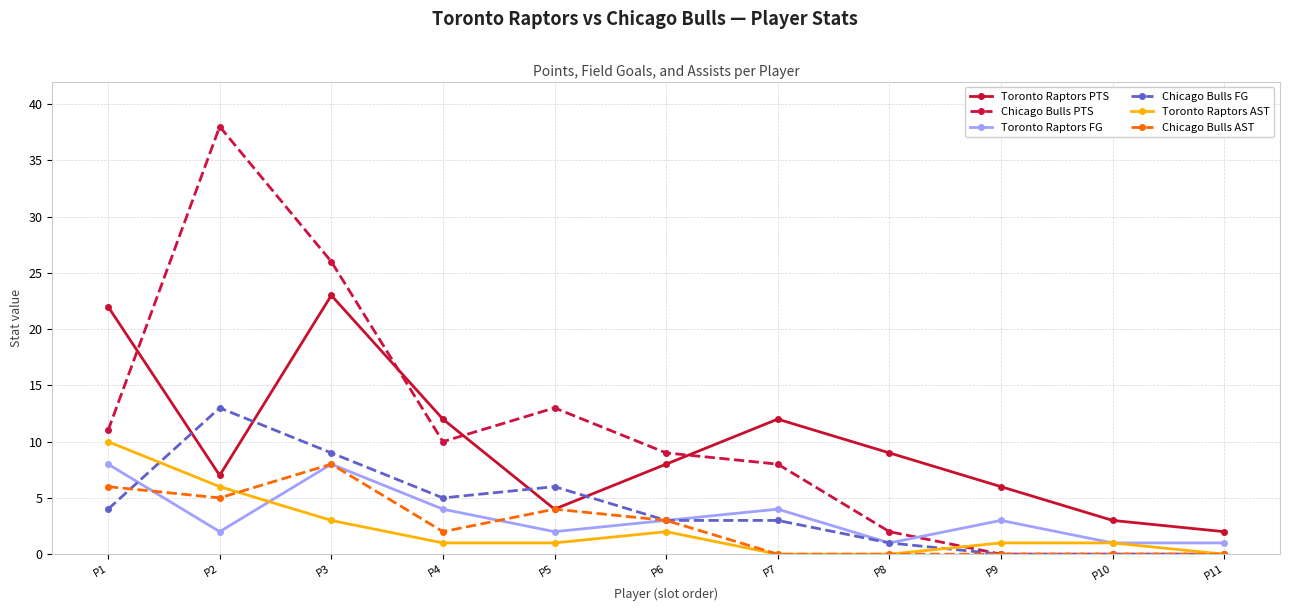

What is the spread (max minus min) of values at P4?

11